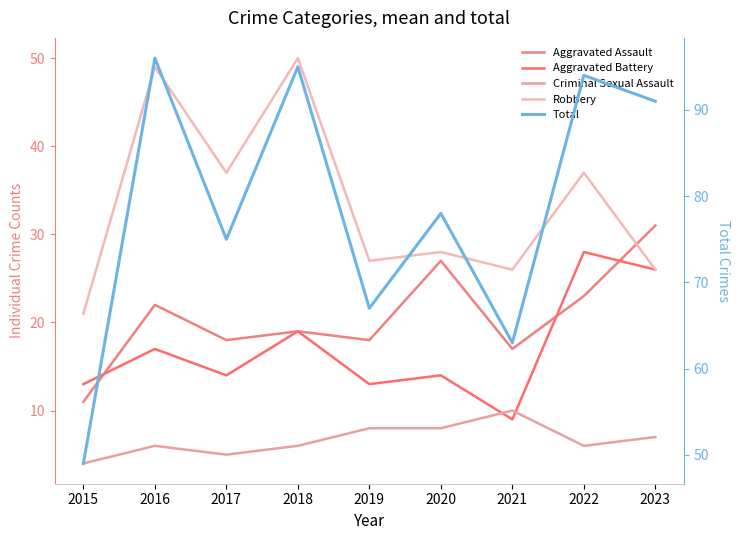

What is the sum of the Total values at 2020 and 2022?

172